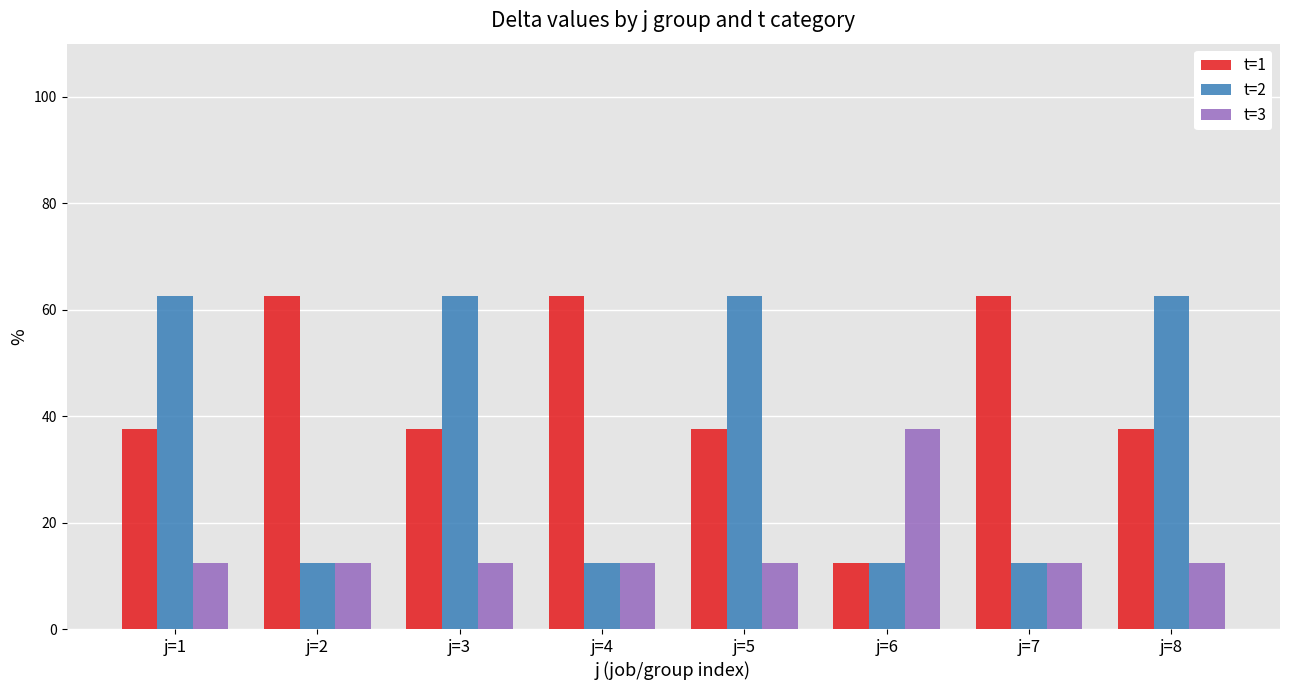

At which label does t=3 reach its peak?

j=6